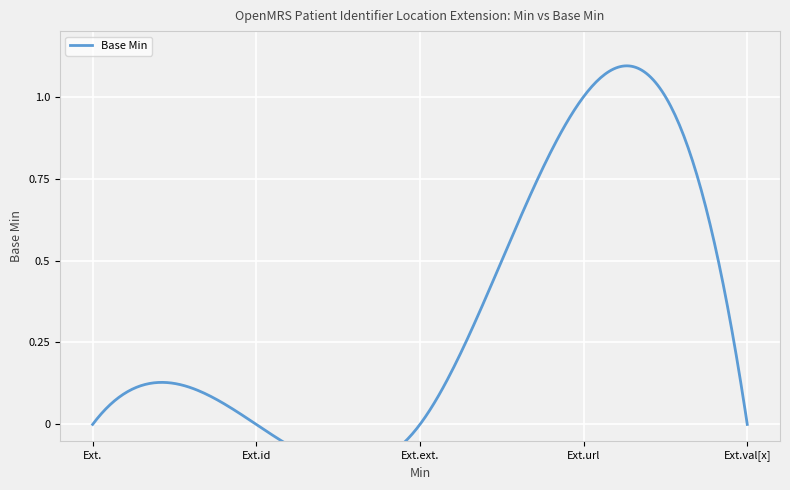

True or false: the data has more than 1 interior local peaks.

False